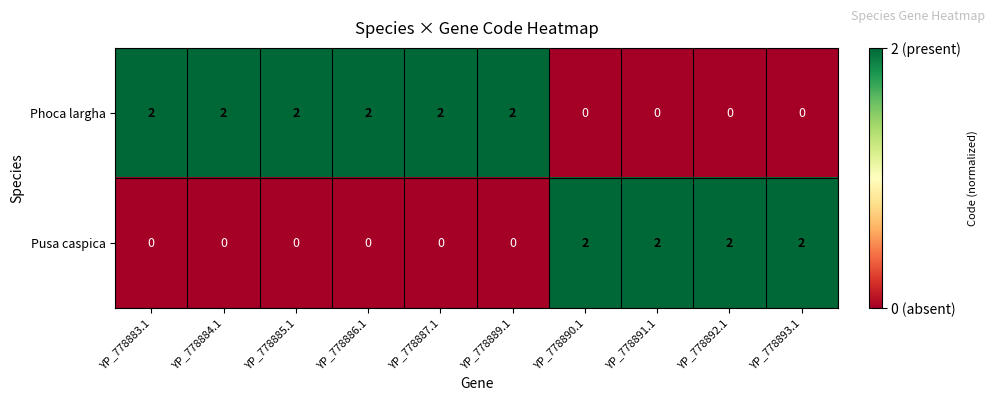

At how many categories does at least one series exceed 0?

10